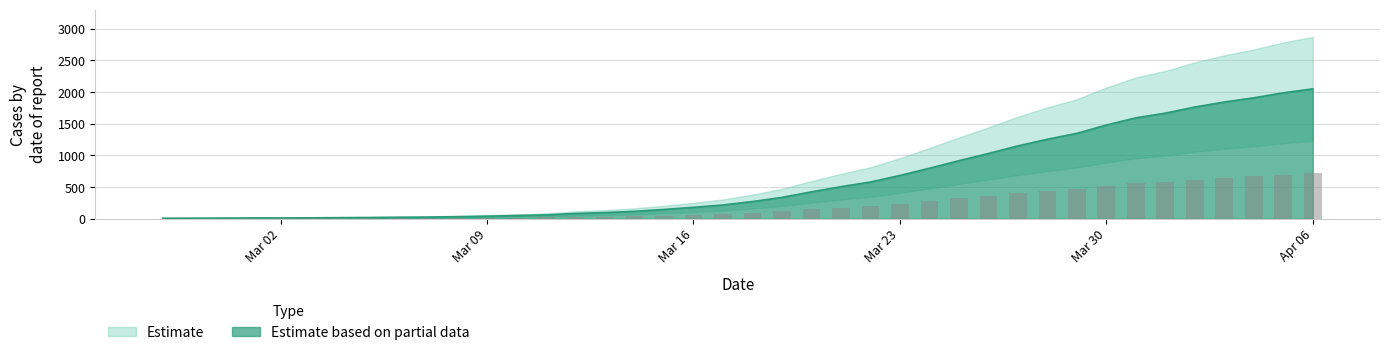

What is the maximum value for Estimate based on partial data?

2052